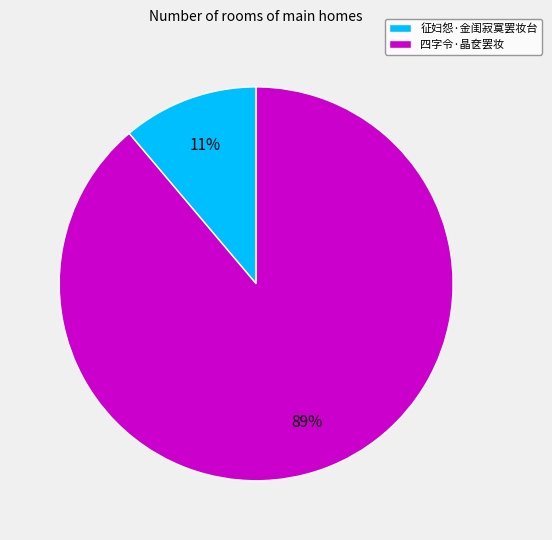

To the nearest percent, what percentage of the pie is 征妇怨·金闺寂寞罢妆台?

11%